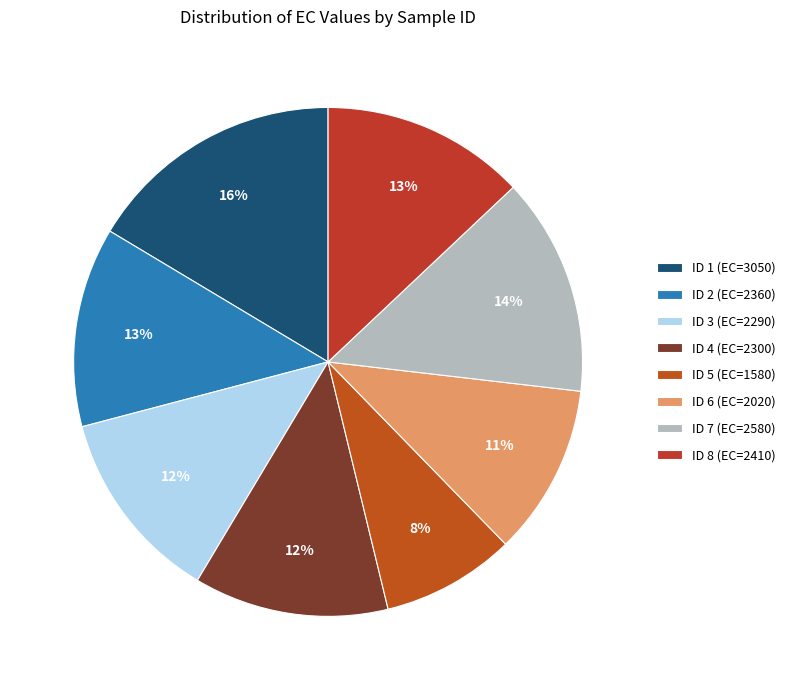

To the nearest percent, what portion does ID 5 (EC=1580) represent?

8%